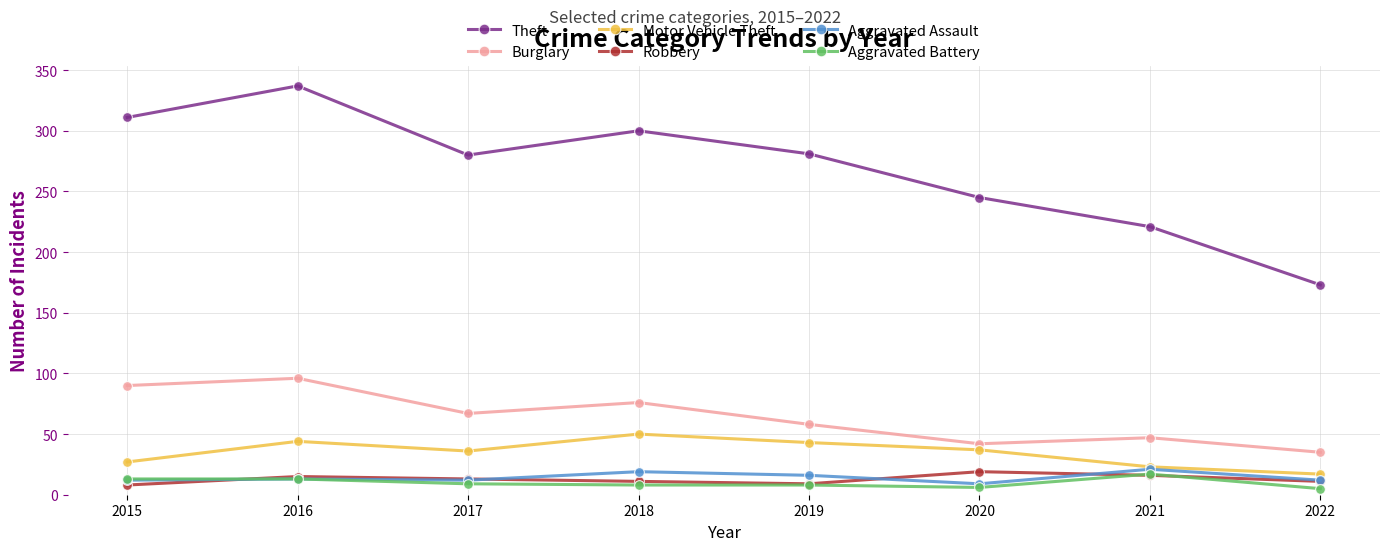

What is the value of the Burglary point at the 1st from the left?

90